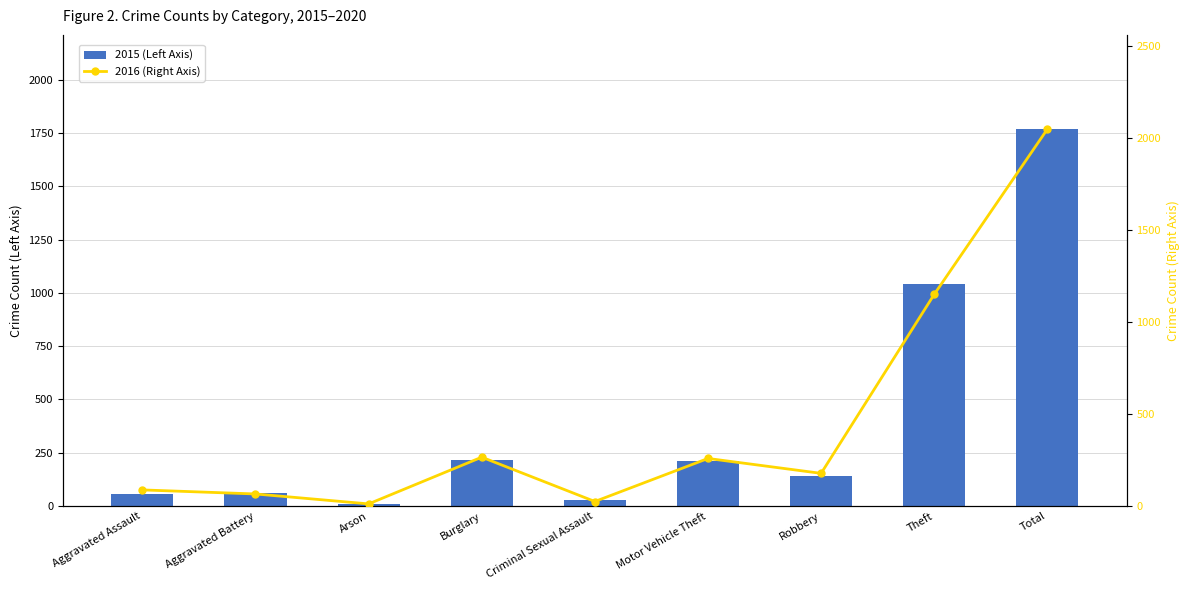

Between Burglary and Criminal Sexual Assault, which is larger?

Burglary